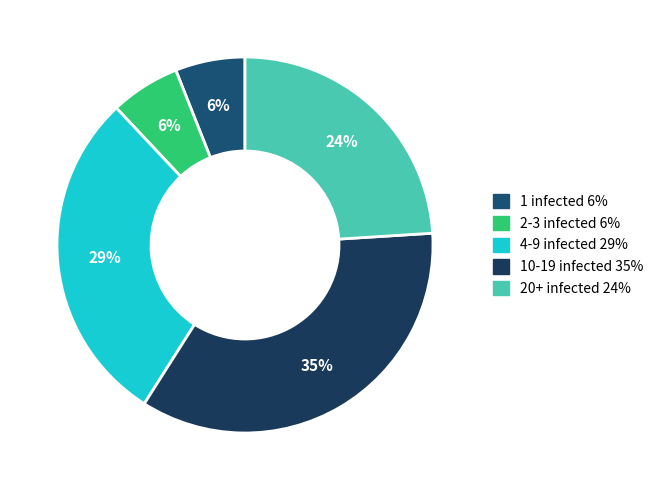

To the nearest percent, what portion does 1 infected represent?

6%